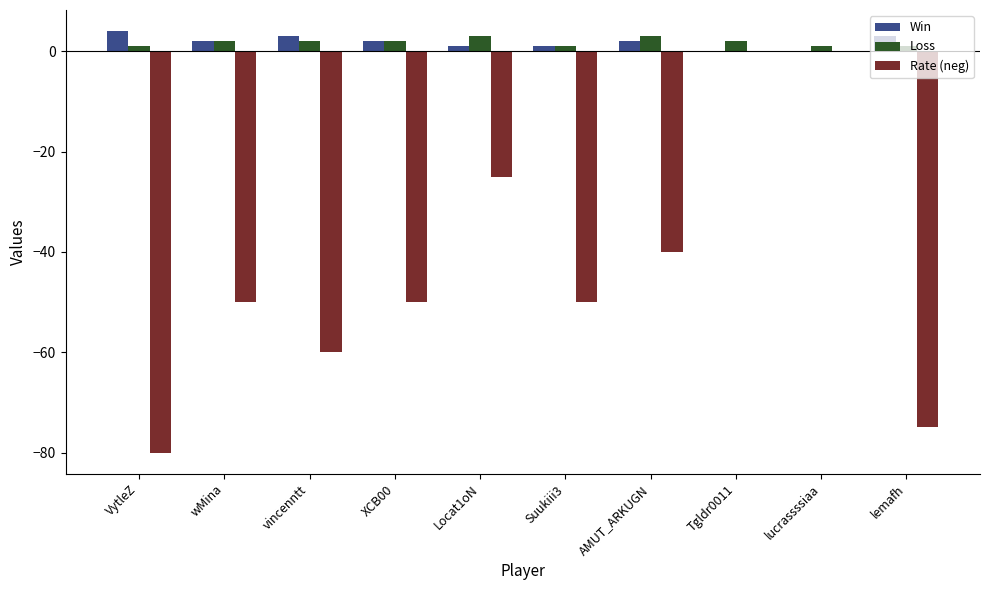

What is the average value of the Loss series?

2